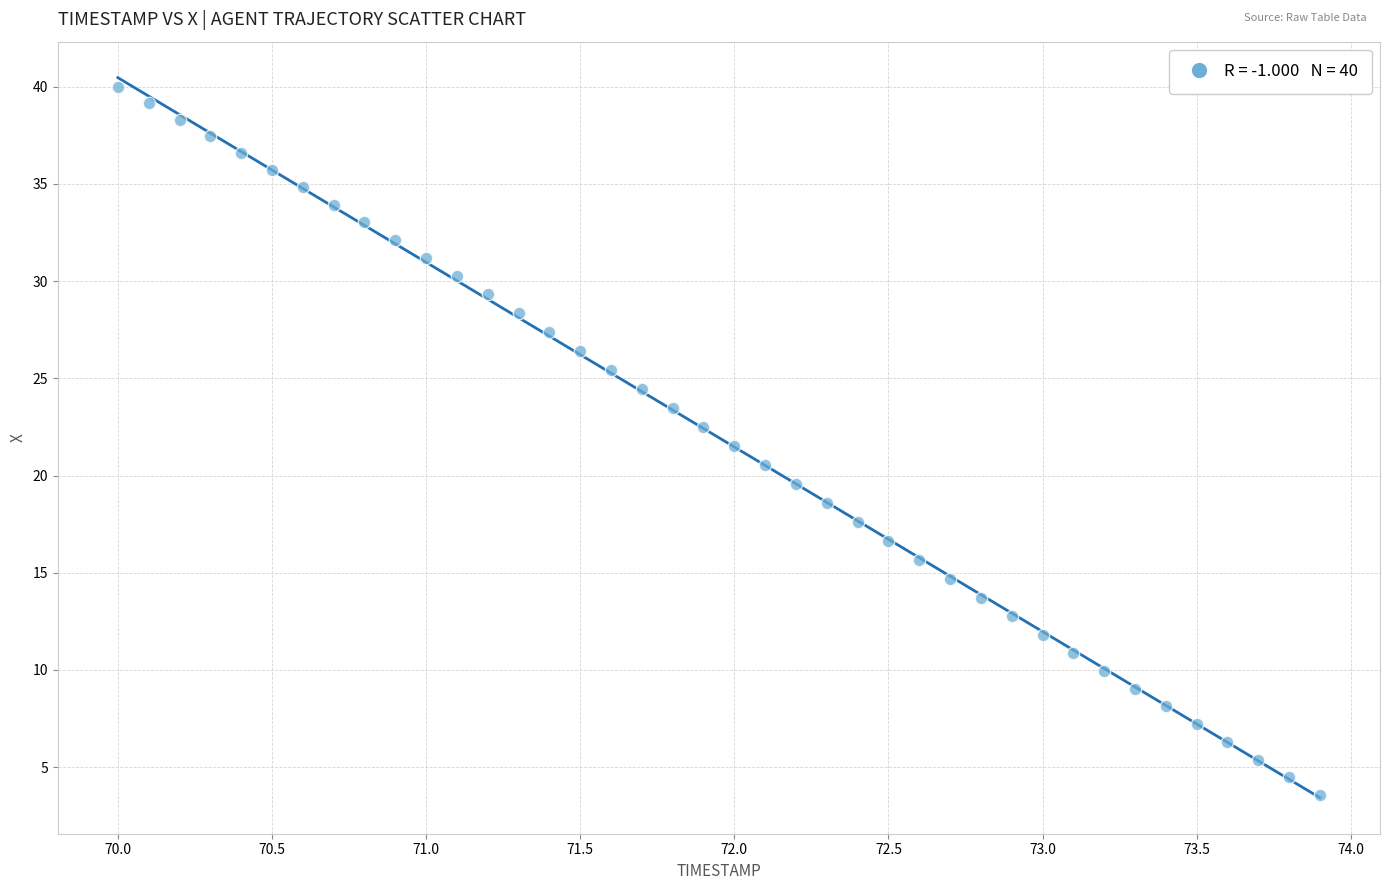

What is the range of Y values (max minus min)?

36.4